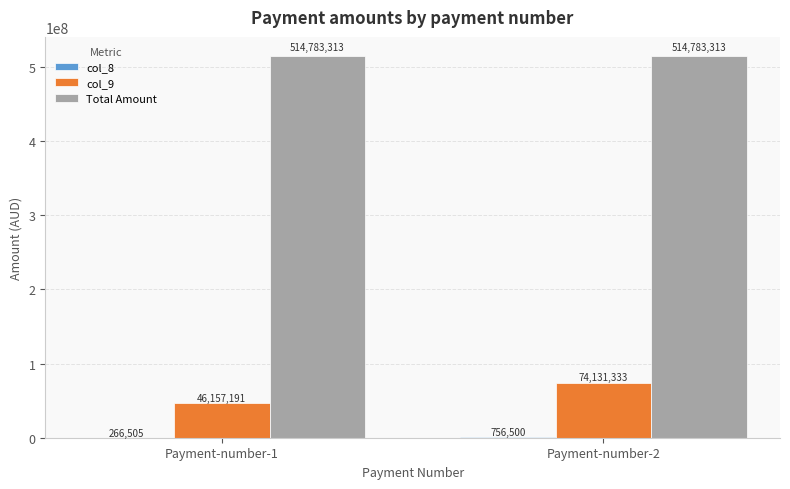

True or false: col_9 has a value of 133164639 at Payment-number-2.

False